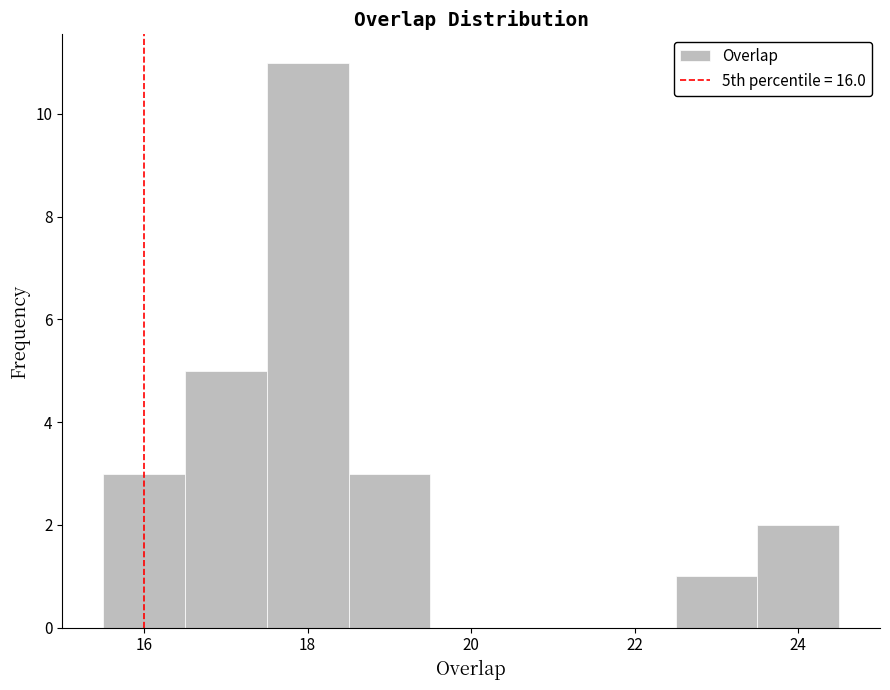

Reading left to right, transcribe this chart: for each bar, give the range it covers on the x-axis and its height. Neither the bar edges nor the heights are printed on the chart, so give them approximately, as read against the axes.

15.5 to 16.5: 3
16.5 to 17.5: 5
17.5 to 18.5: 11
18.5 to 19.5: 3
19.5 to 20.5: 0
20.5 to 21.5: 0
21.5 to 22.5: 0
22.5 to 23.5: 1
23.5 to 24.5: 2